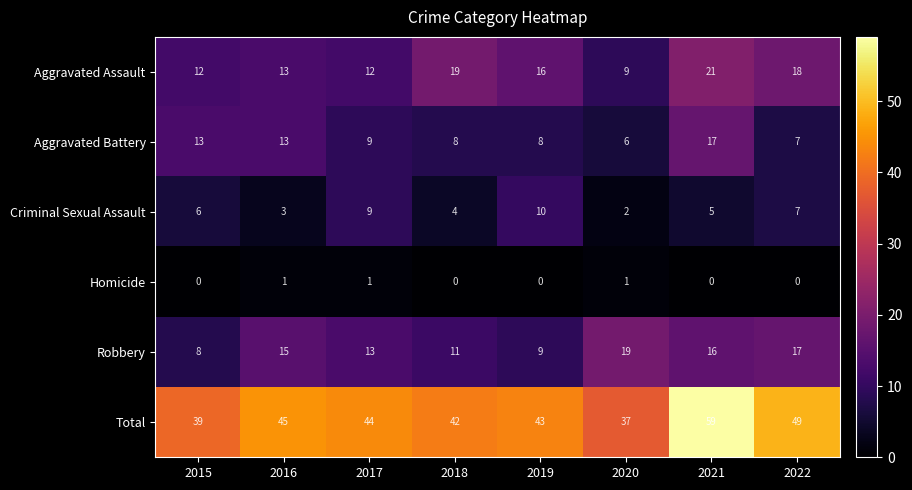

What is the difference between the maximum and second lowest values in the Aggravated Battery series?

10